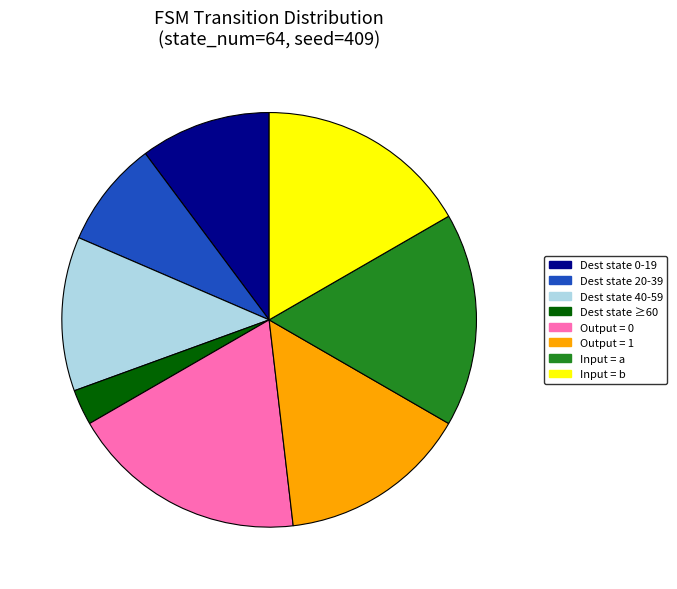

The Output = 1 slice represents 28% of the pie. True or false?

False